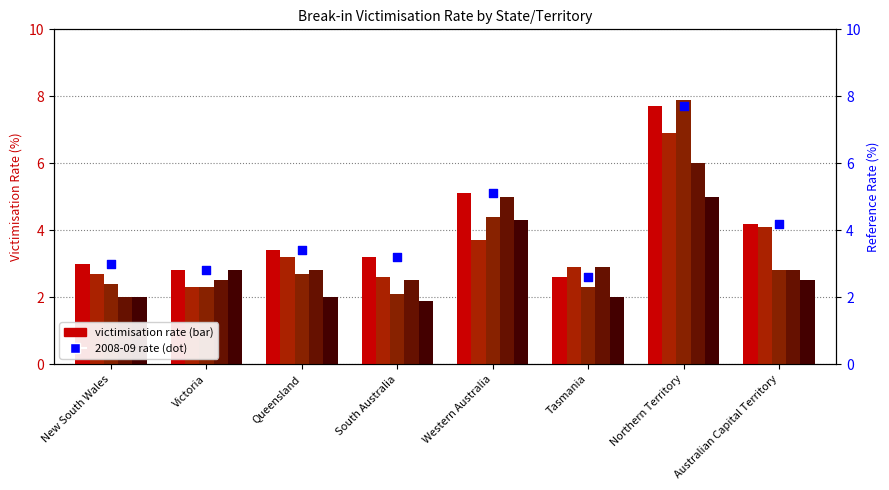

What is the change in value from South Australia to Tasmania?

-0.6